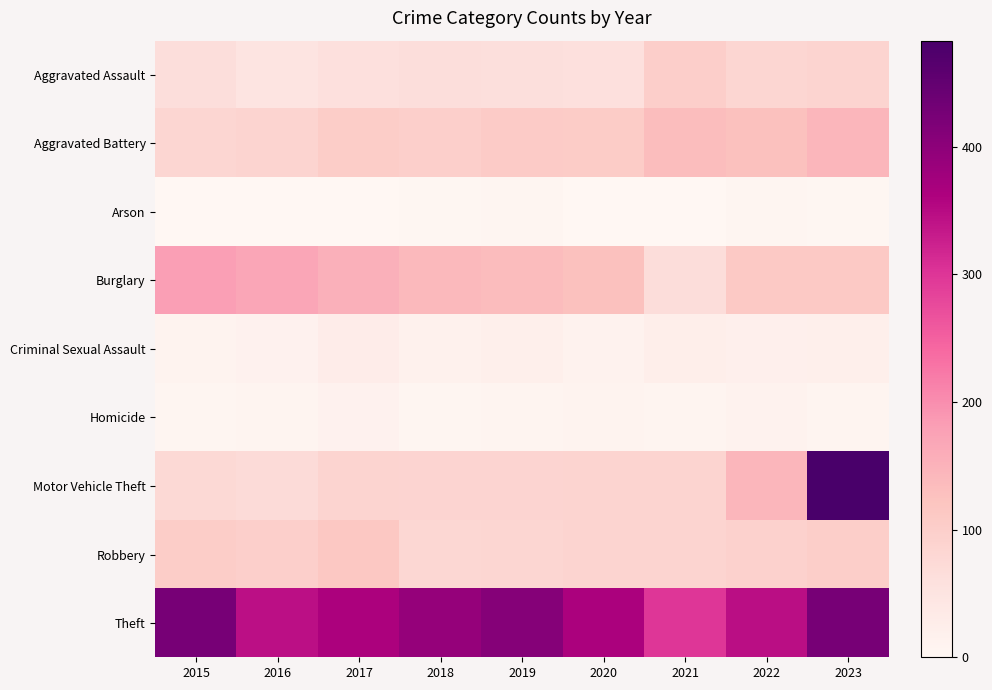

Reading right to left, extract all data points from this chart.

Aggravated Assault: 2023=87	2022=83	2021=99	2020=59	2019=61	2018=66	2017=59	2016=49	2015=66
Aggravated Battery: 2023=145	2022=128	2021=133	2020=105	2019=107	2018=98	2017=102	2016=88	2015=83
Arson: 2023=3	2022=5	2021=1	2020=0	2019=4	2018=2	2017=1	2016=1	2015=1
Burglary: 2023=110	2022=110	2021=67	2020=128	2019=134	2018=139	2017=154	2016=168	2015=181
Criminal Sexual Assault: 2023=22	2022=19	2021=24	2020=13	2019=22	2018=16	2017=28	2016=14	2015=10
Homicide: 2023=9	2022=12	2021=8	2020=10	2019=6	2018=4	2017=14	2016=6	2015=4
Motor Vehicle Theft: 2023=483	2022=145	2021=87	2020=88	2019=85	2018=86	2017=87	2016=70	2015=77
Robbery: 2023=101	2022=93	2021=87	2020=88	2019=82	2018=80	2017=114	2016=98	2015=102
Theft: 2023=426	2022=346	2021=299	2020=366	2019=409	2018=390	2017=363	2016=344	2015=425